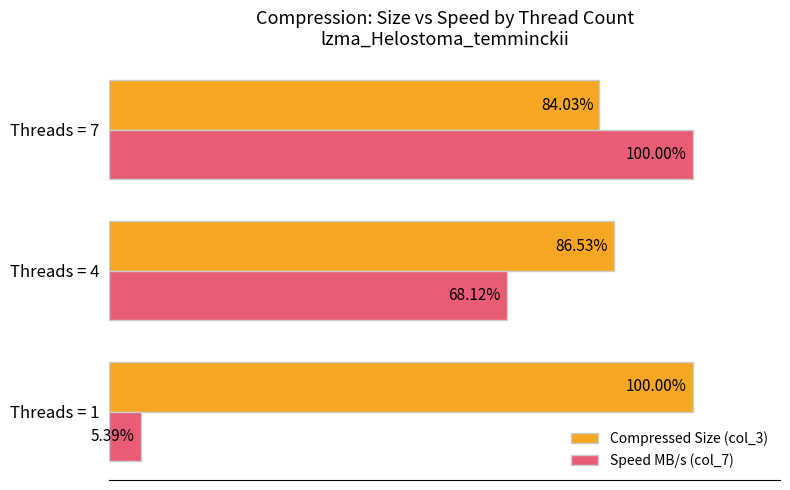

At which category is the sum across all series the highest?

Threads = 7